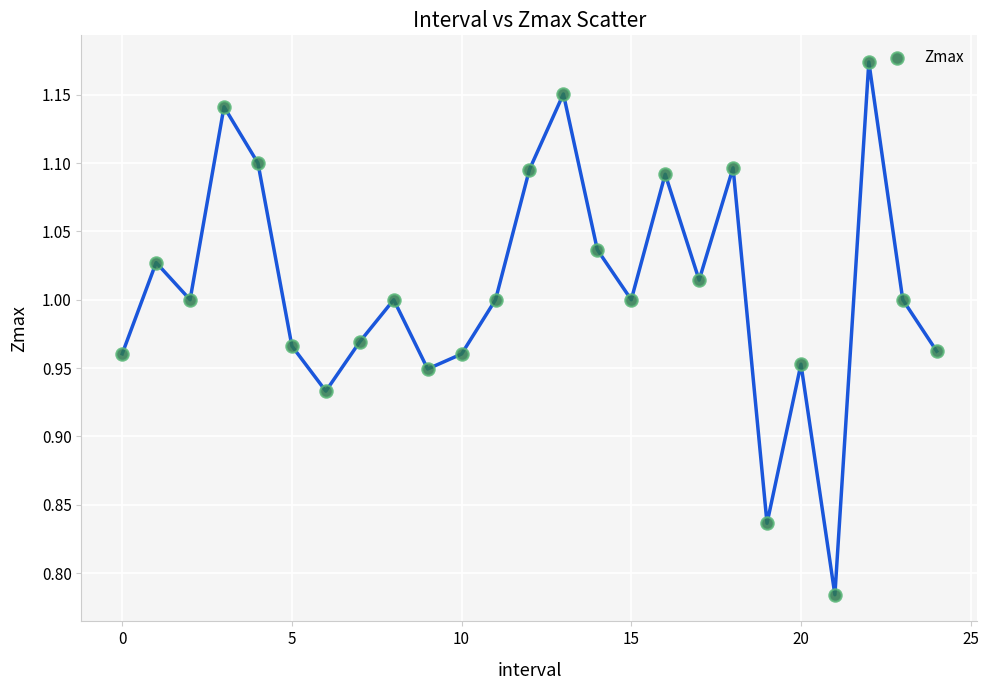

What is the range of Y values (max minus min)?

0.4